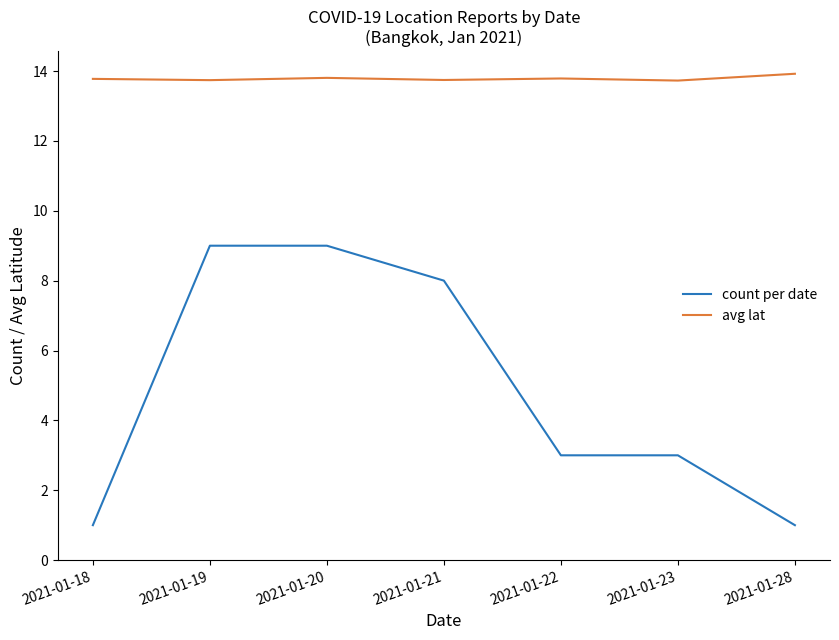

Rank the series by their maximum value, from highest to lowest.

avg lat, count per date